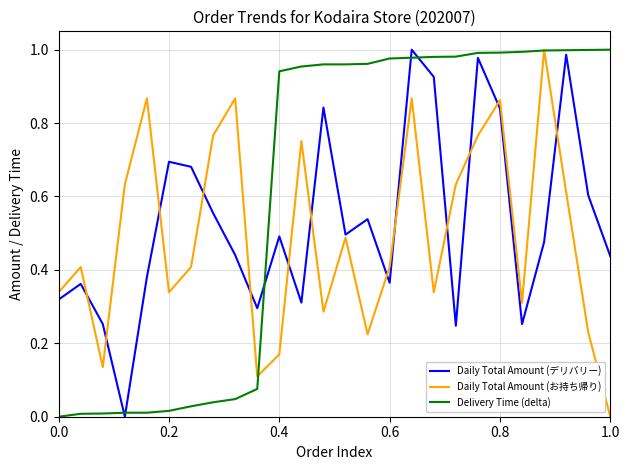

Rank the series by their average value, from lowest to highest.

Daily Total Amount (お持ち帰り), Daily Total Amount (デリバリー), Delivery Time (delta)